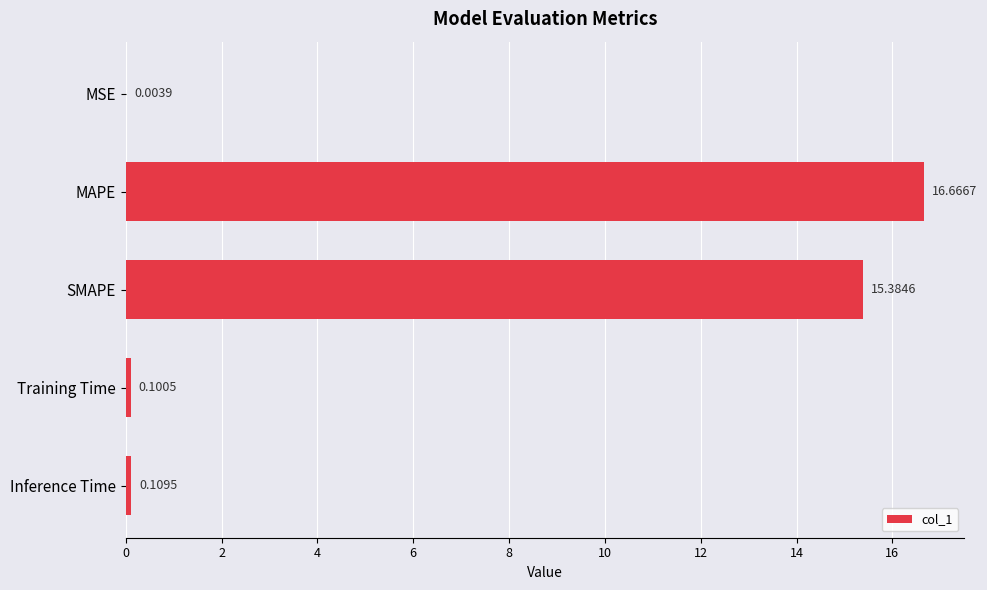

At which category does the chart reach its peak across all series?

MAPE